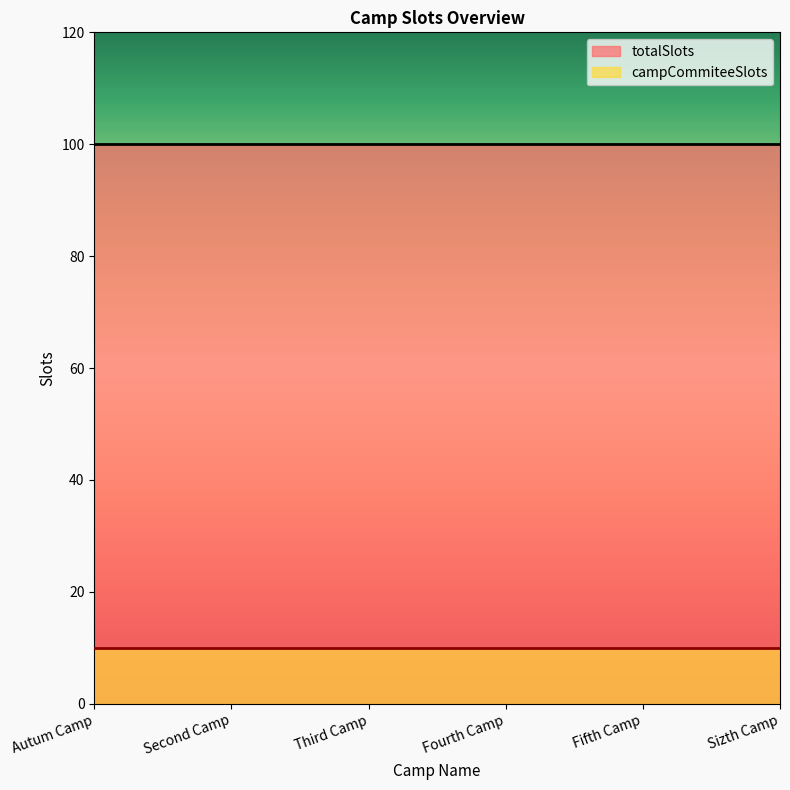

True or false: campCommiteeSlots and totalSlots intersect in this chart.

False